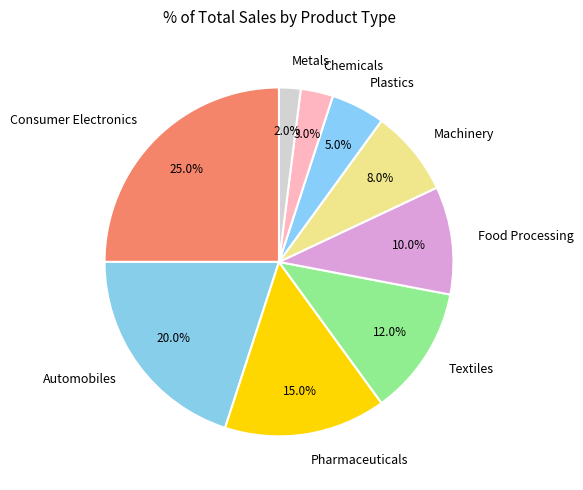

Do Consumer Electronics and Textiles together represent more than half of the pie?

No